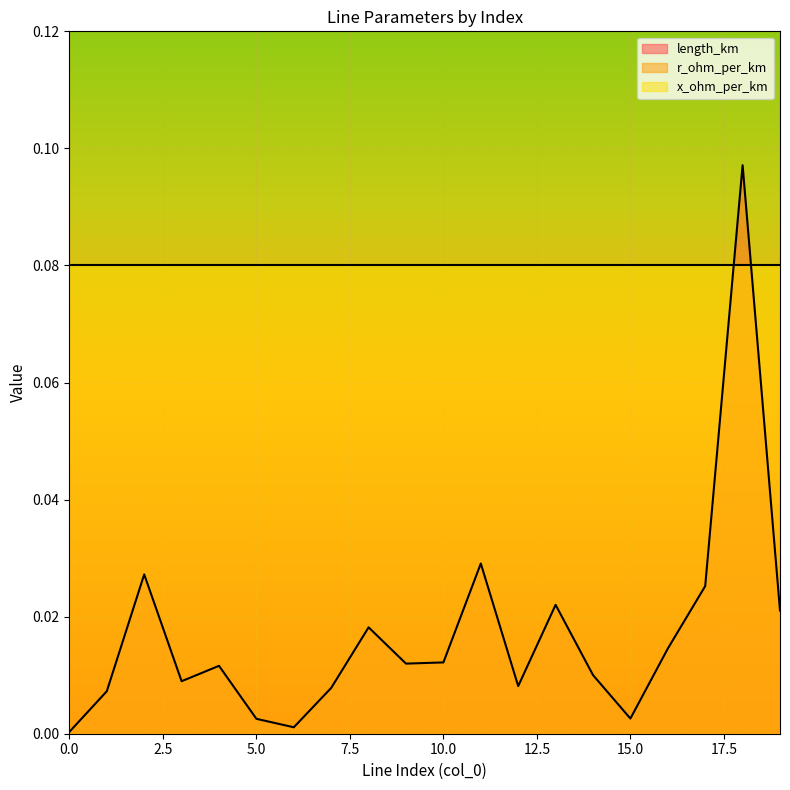

True or false: length_km and r_ohm_per_km cross at least once.

False